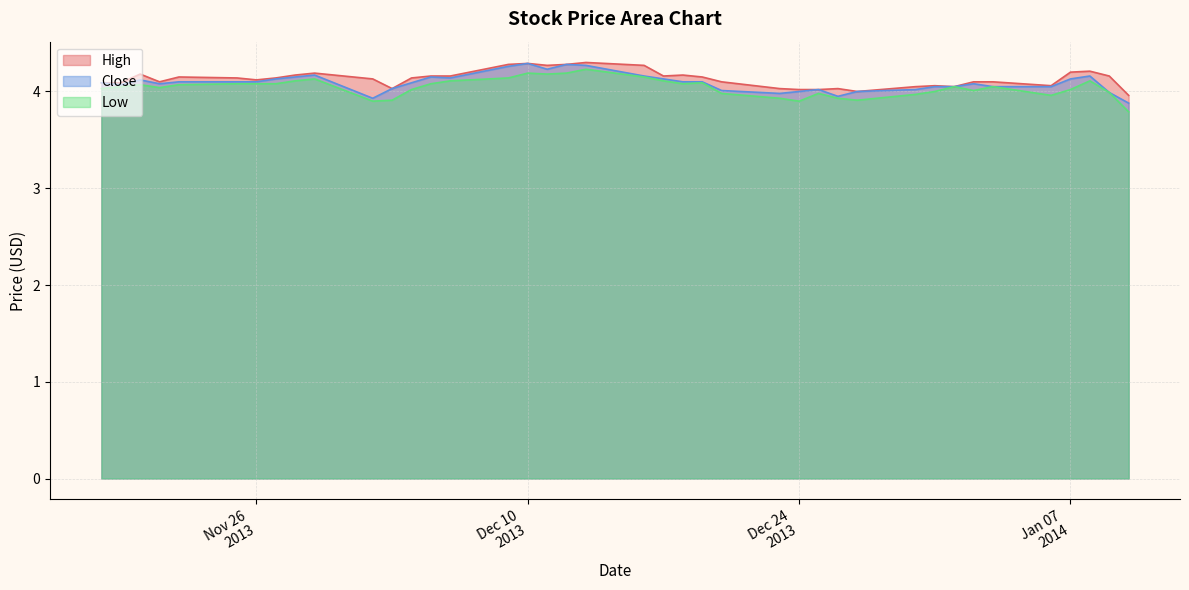

True or false: Low has a value of 4.0 at 2013-12-20.

True